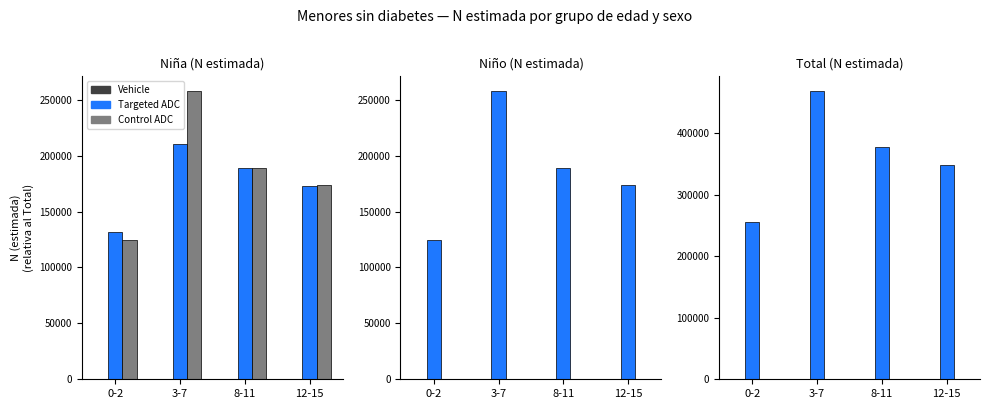

What position from the right is 8-11?

2